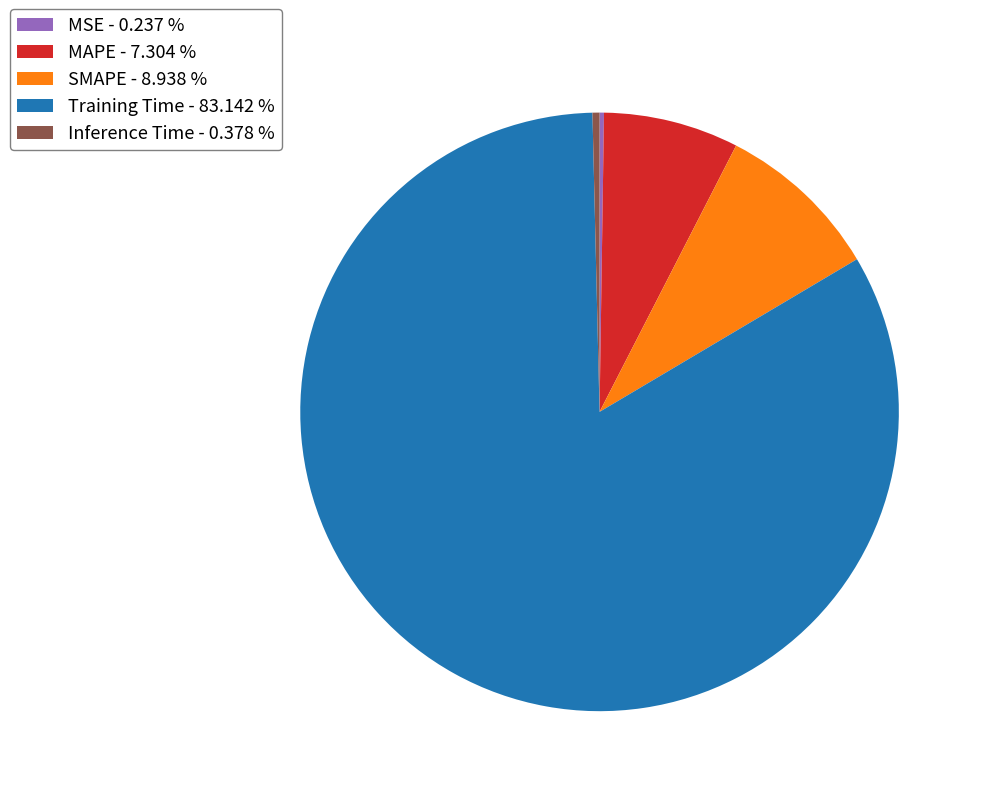

Does any single category account for the majority?

Yes